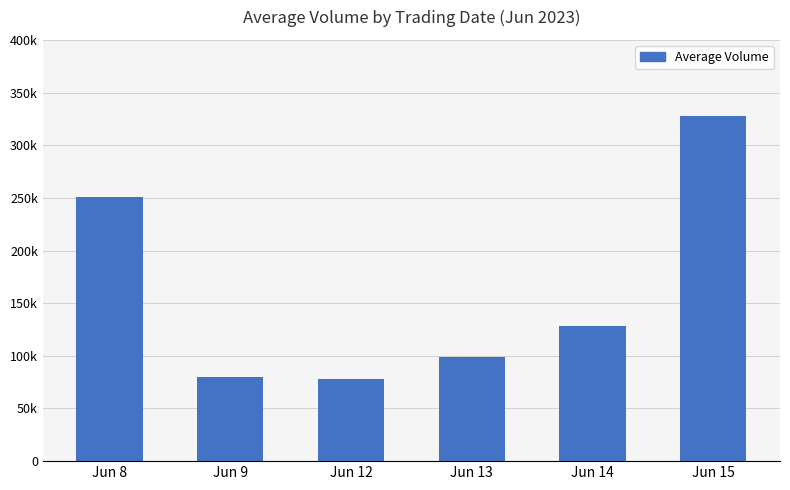

Approximately how many times larger is the value at Jun 12 compared to Jun 14?

0.6